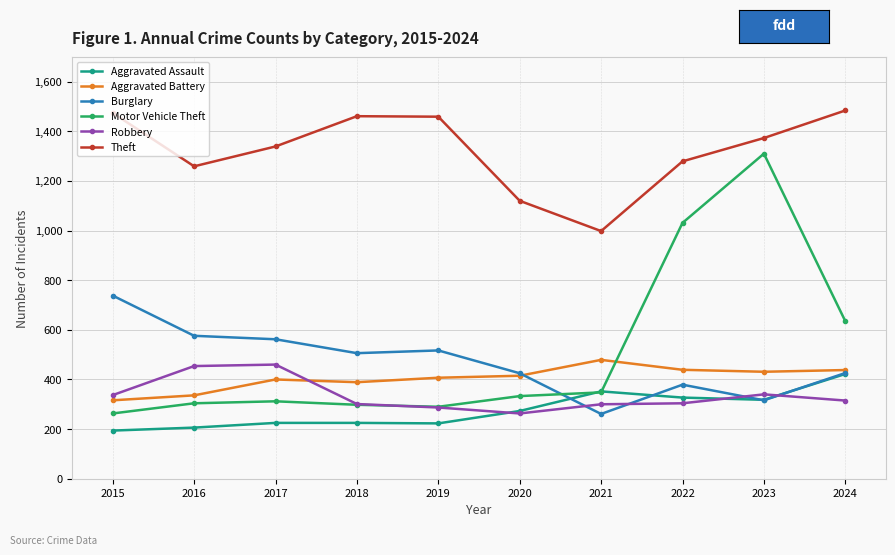

What is the value of the Aggravated Battery point at the 7th from the left?

479